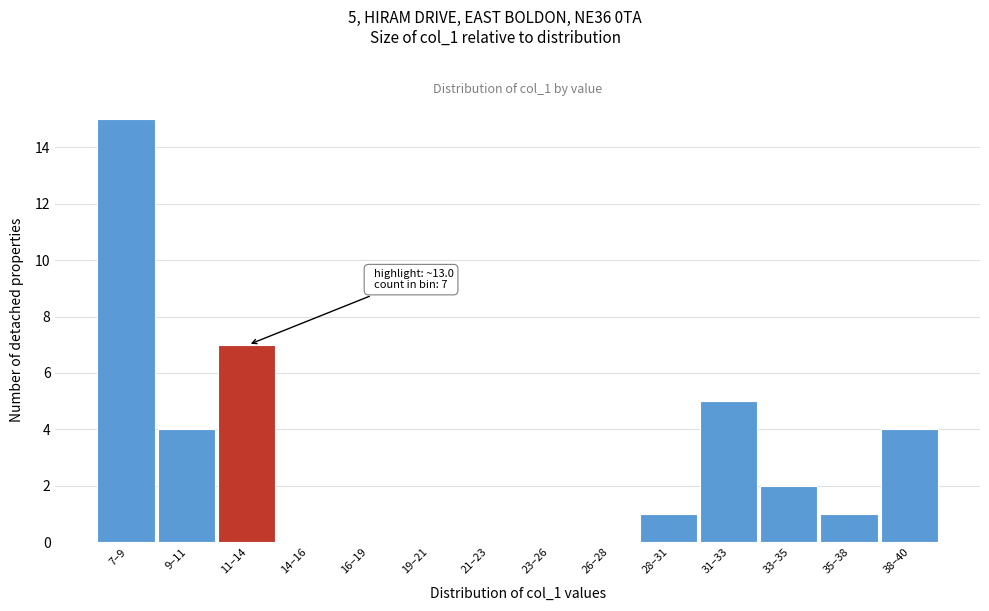

Reading right to left, transcribe all the data shown in this chart.

38–40=4	35–38=1	33–35=2	31–33=5	28–31=1	26–28=0	23–26=0	21–23=0	19–21=0	16–19=0	14–16=0	11–14=7	9–11=4	7–9=15